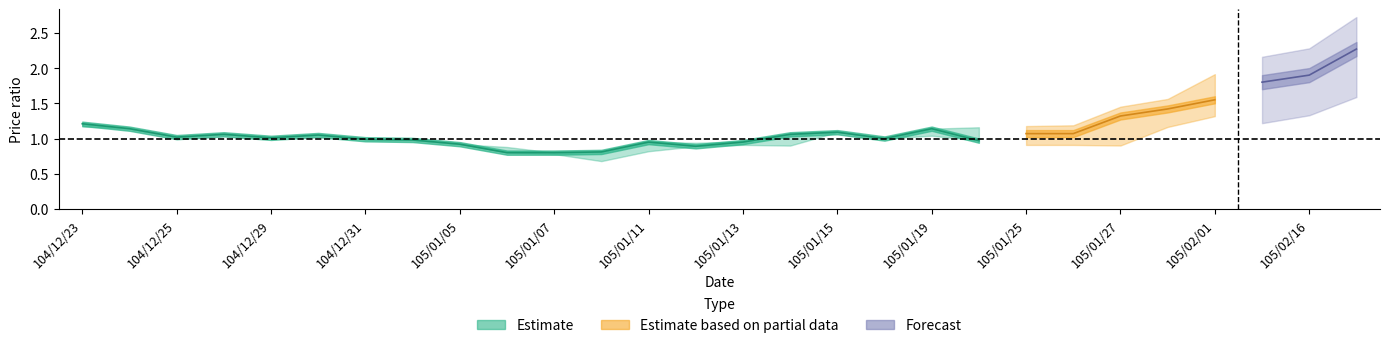

Reading left to right, what are all the values shown in this chart?

close: 1.2	1.1	1.0	1.1	1.0	1.1	1.0	1.0	0.9	0.8	0.8	0.8	0.9	0.9	0.9	1.1	1.1	1.0	1.1	1.0	1.1	1.1	1.3	1.4	1.6	1.8	1.9	2.3
open: 1.2	1.1	1.0	1.1	1.0	1.1	1.0	1.0	0.9	0.9	0.8	0.7	0.8	0.9	0.9	0.9	1.1	1.0	1.0	1.2	1.1	1.1	1.1	1.4	1.6	1.7	1.9	2.3
low: 1.2	1.1	1.0	1.1	1.0	1.1	1.0	1.0	0.9	0.8	0.8	0.7	0.8	0.9	0.9	0.9	1.1	1.0	1.0	1.0	1.1	1.1	1.1	1.4	1.6	1.7	1.9	2.3
high: 1.2	1.1	1.0	1.1	1.0	1.1	1.0	1.0	0.9	0.9	0.8	0.8	0.9	0.9	1.0	1.1	1.1	1.0	1.1	1.2	1.1	1.1	1.3	1.4	1.7	1.8	1.9	2.3